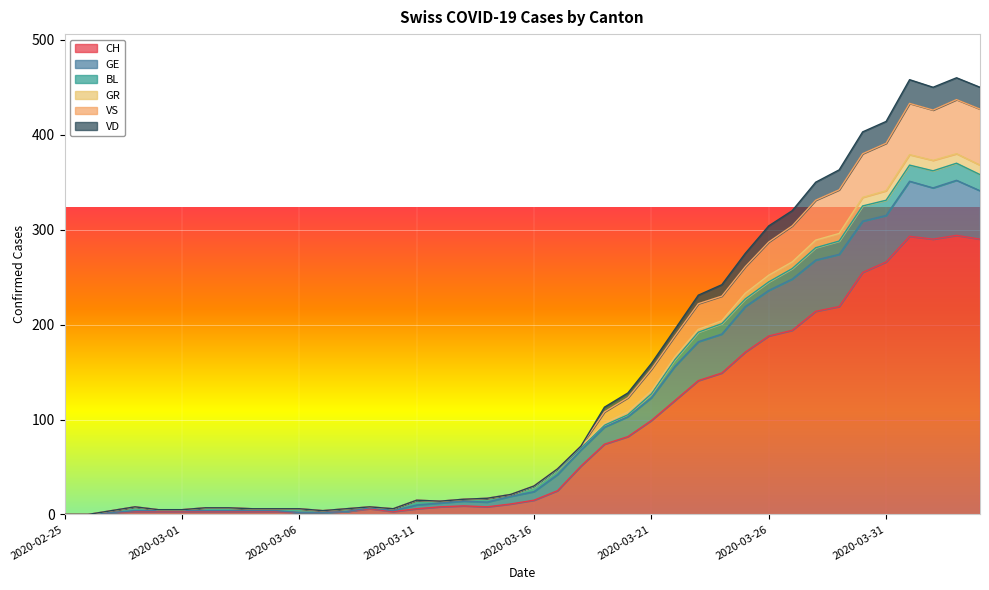

At which category does VD reach its first local valley?

2020-03-07